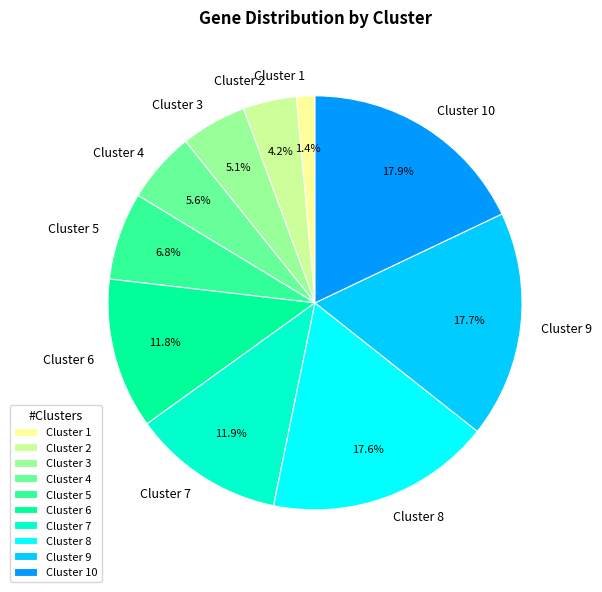

Which slice is the smallest?

Cluster 1